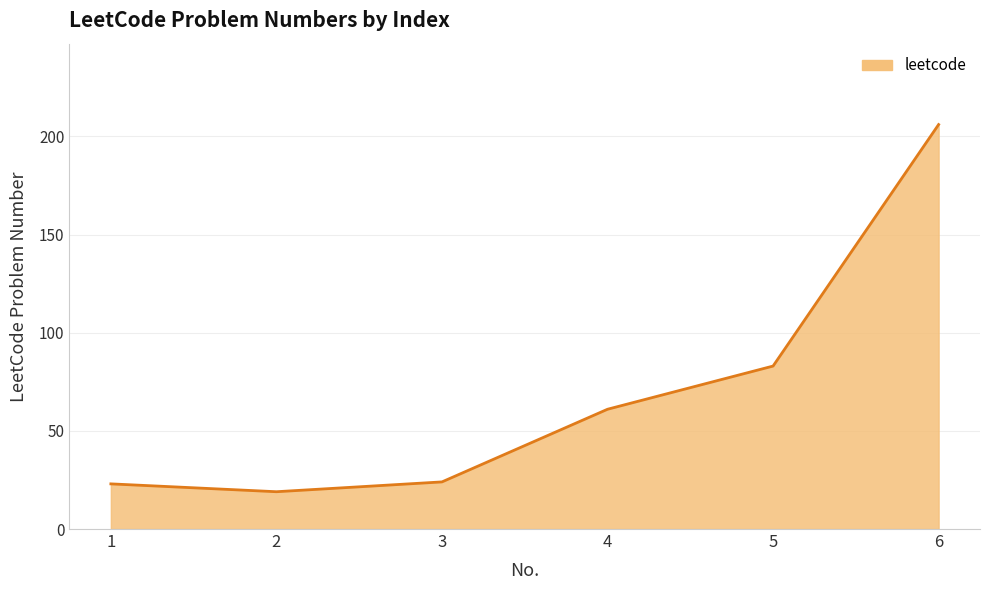

Count the number of data series in this chart.

1